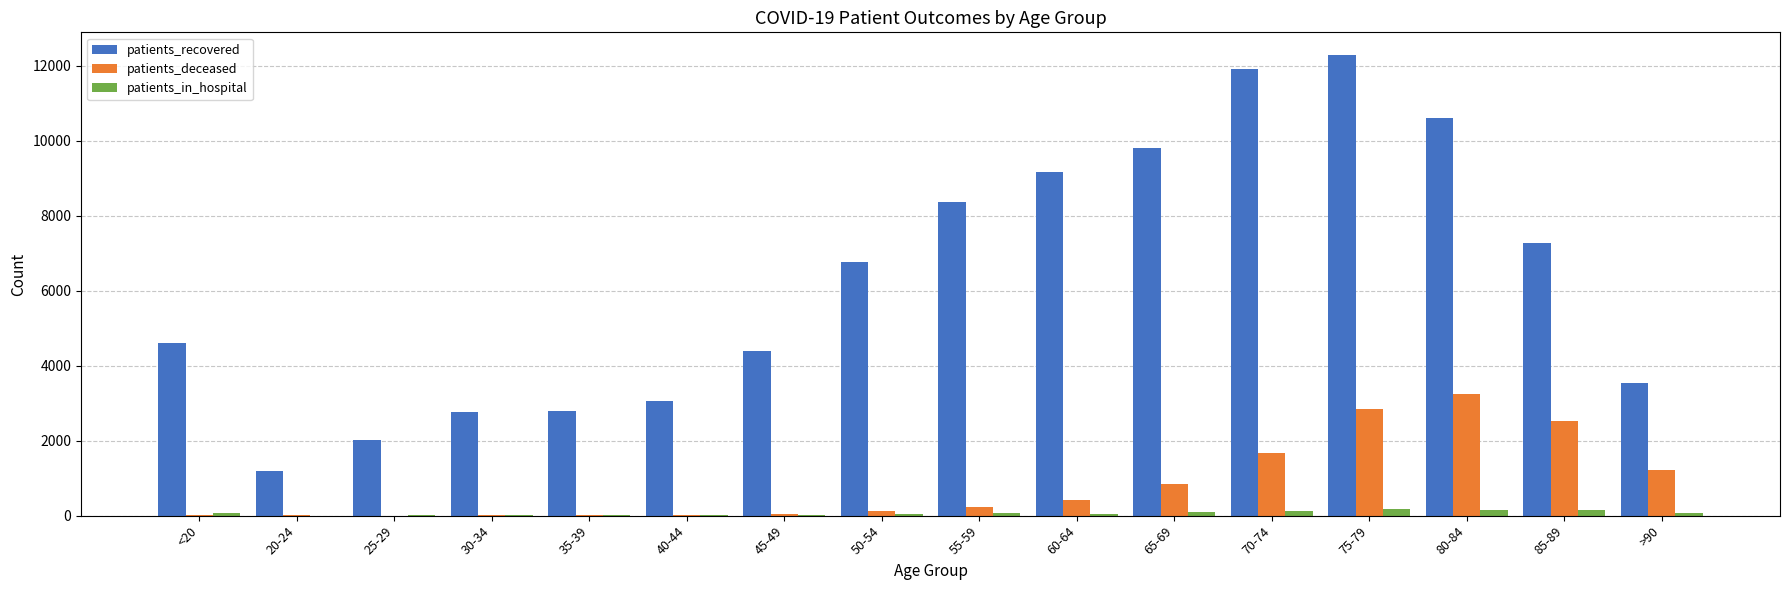

Between 50-54 and 55-59, which series saw the biggest shift?

patients_recovered